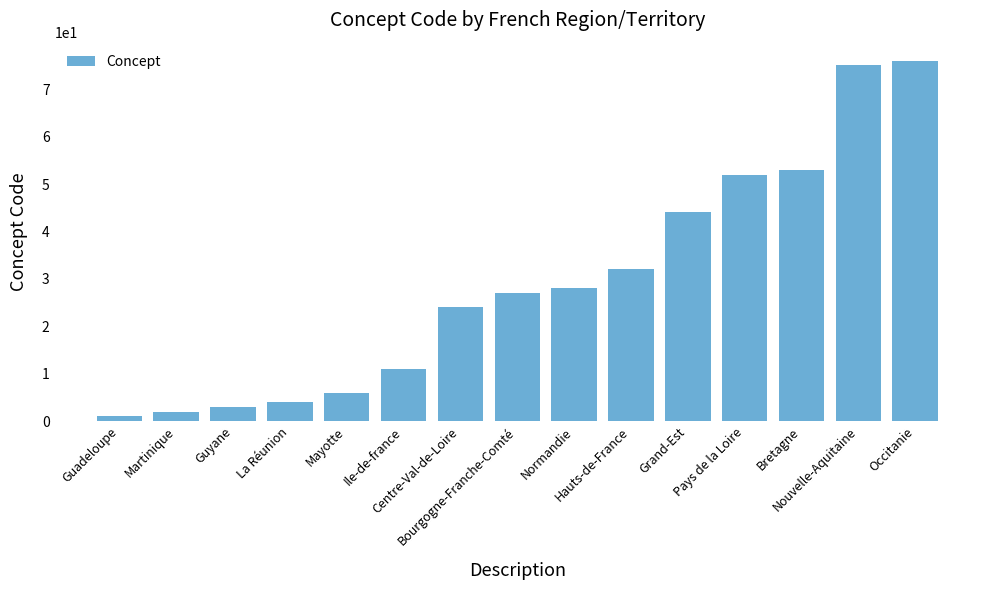

True or false: the data shows 13 at Bretagne.

False